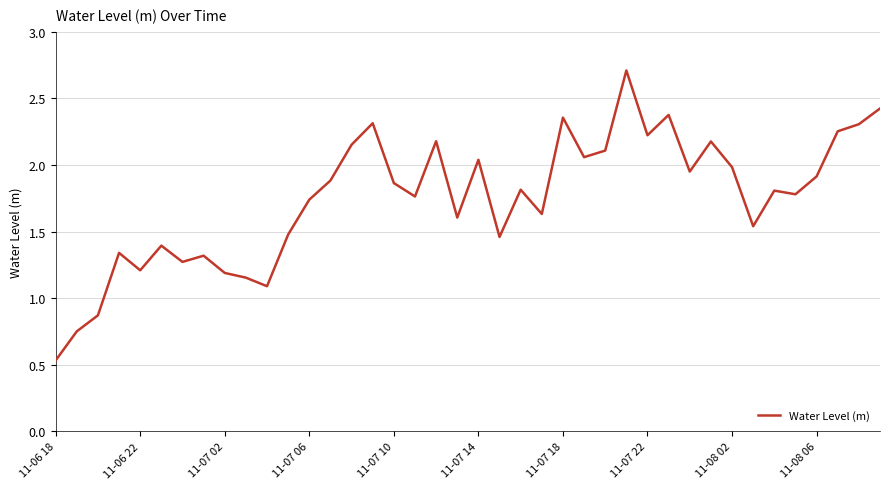

What is the greatest value displayed?

2.7